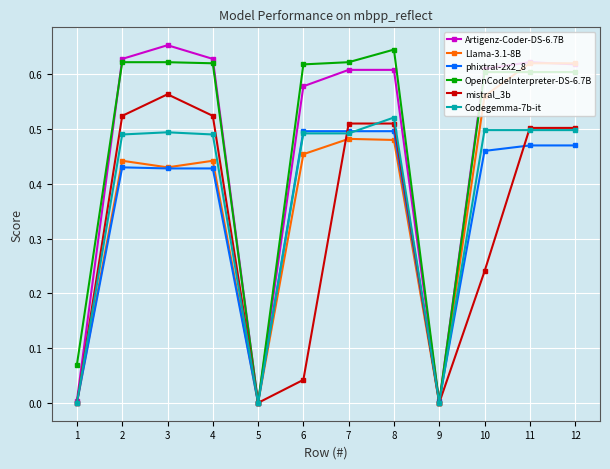

At 4, list the series in order from largest to smallest.

Artigenz-Coder-DS-6.7B, OpenCodeInterpreter-DS-6.7B, mistral_3b, Codegemma-7b-it, Llama-3.1-8B, phixtral-2x2_8